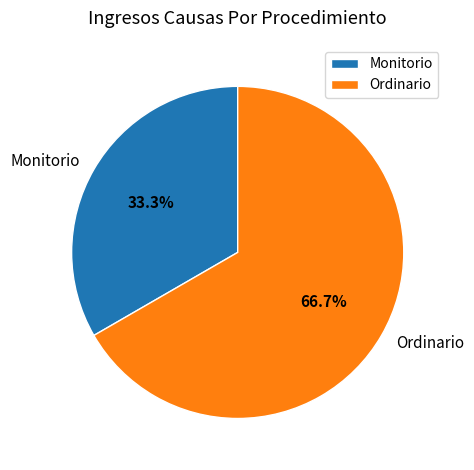

Which slice is the smallest?

Monitorio